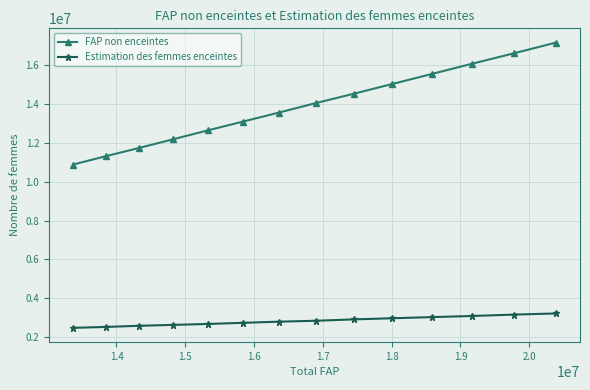

What is the difference between the maximum and minimum values in the Estimation des femmes enceintes series?

740730.3